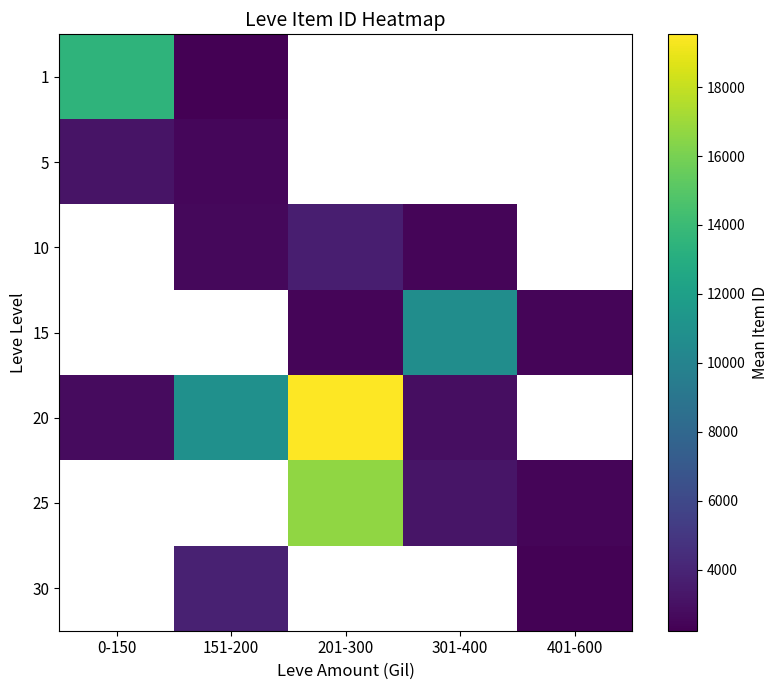

How many values in the 20 series exceed 10886?

2